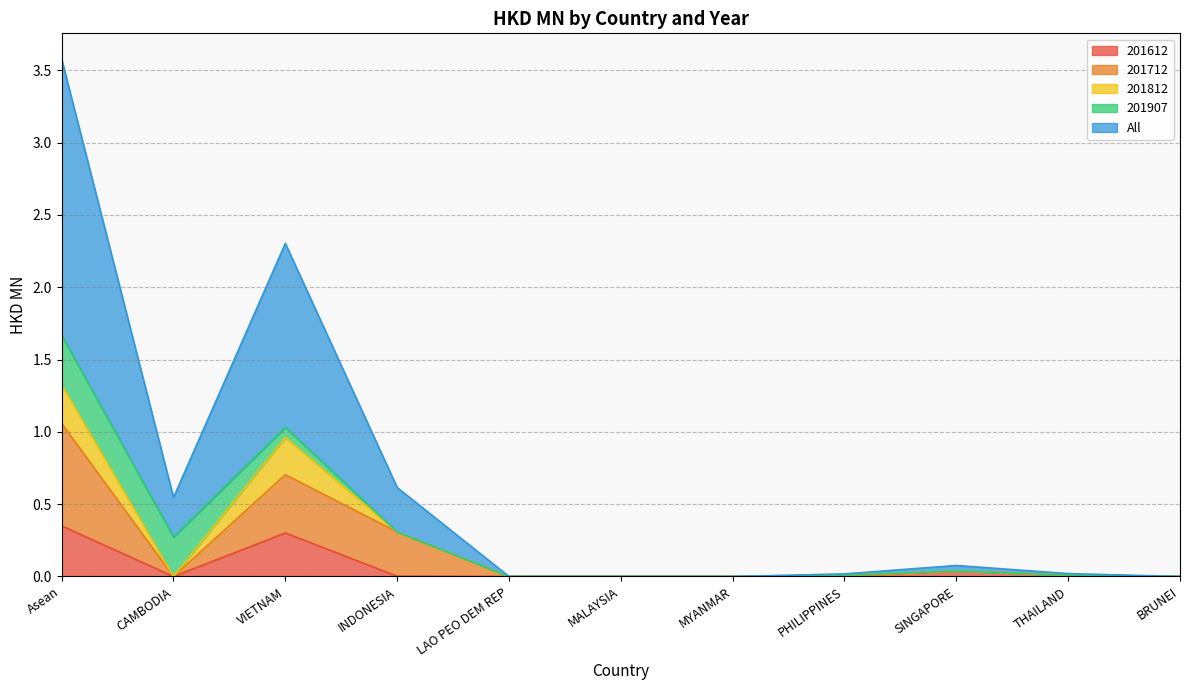

The value of 201612 at MYANMAR is 0.2. True or false?

False